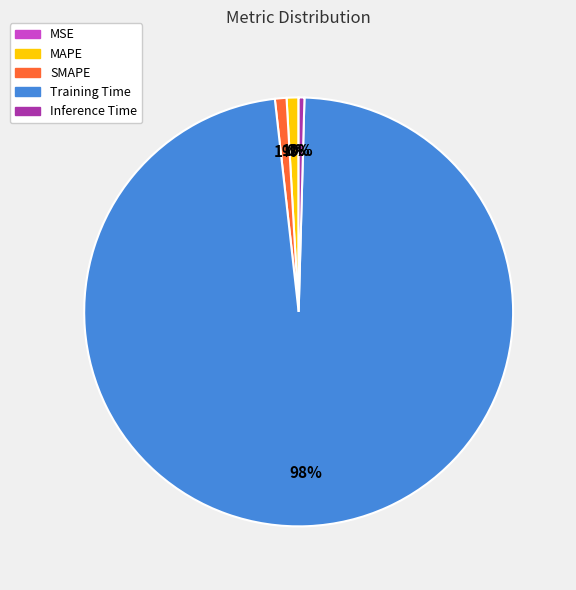

To the nearest percent, what is the average slice percentage?

20%